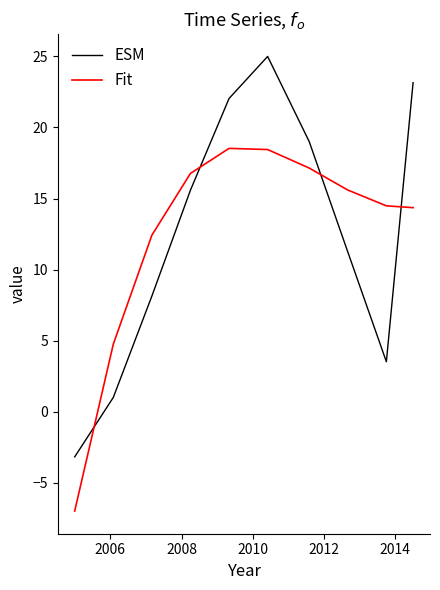

How many intersections are there between ESM and Fit?

4